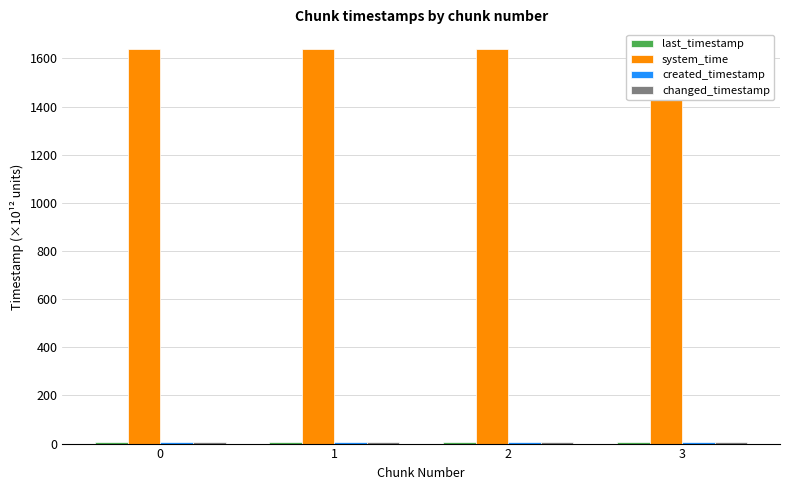

What are all the series names shown in the legend?

last_timestamp, system_time, created_timestamp, changed_timestamp